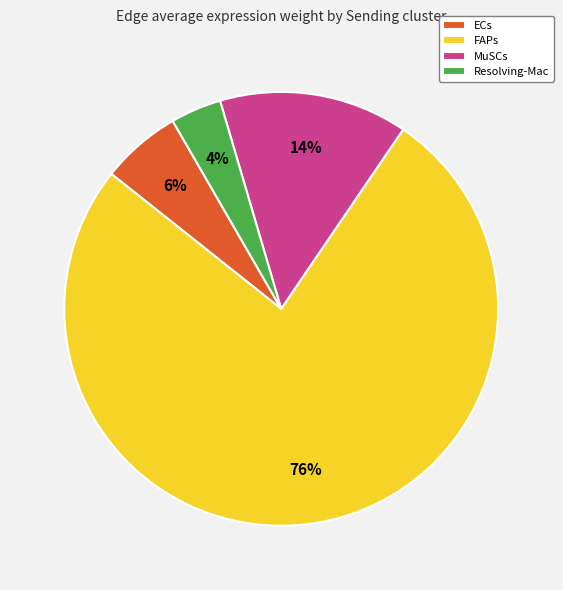

Is there any slice that represents more than half of the pie?

Yes